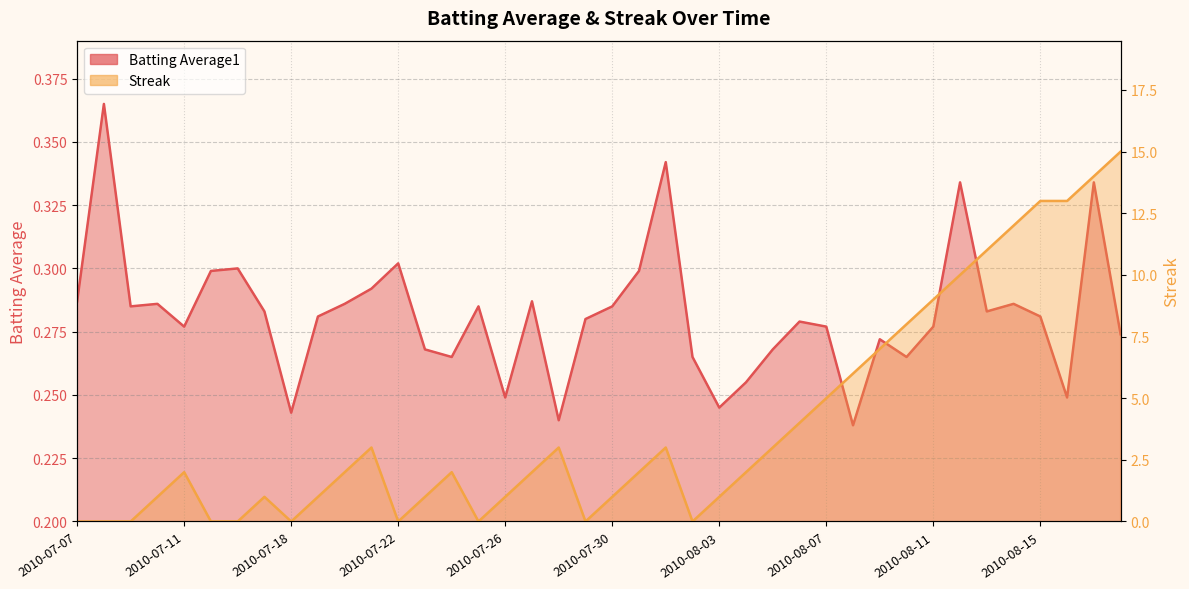

What is the label of the 36th point from the left?

2010-08-14